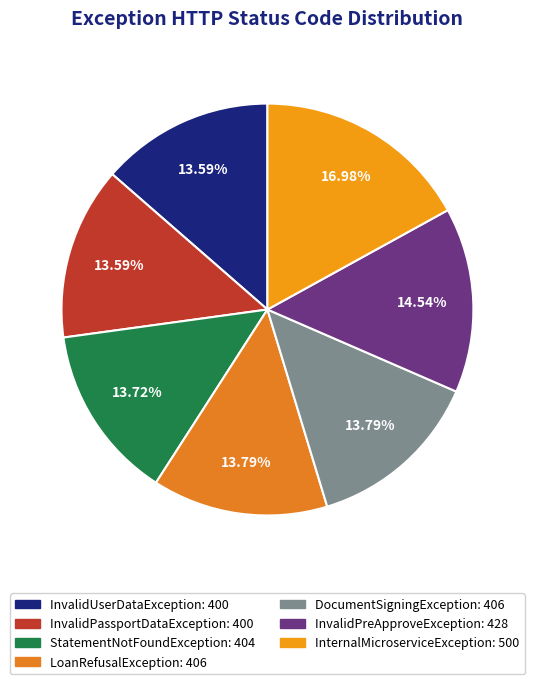

The InvalidUserDataException slice represents 14% of the pie. True or false?

True